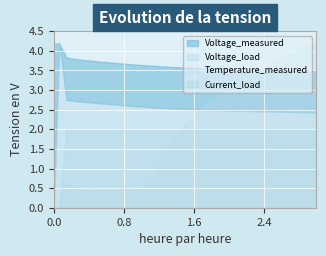

What are all the series names shown in the legend?

Voltage_measured, Voltage_load, Temperature_measured, Current_load